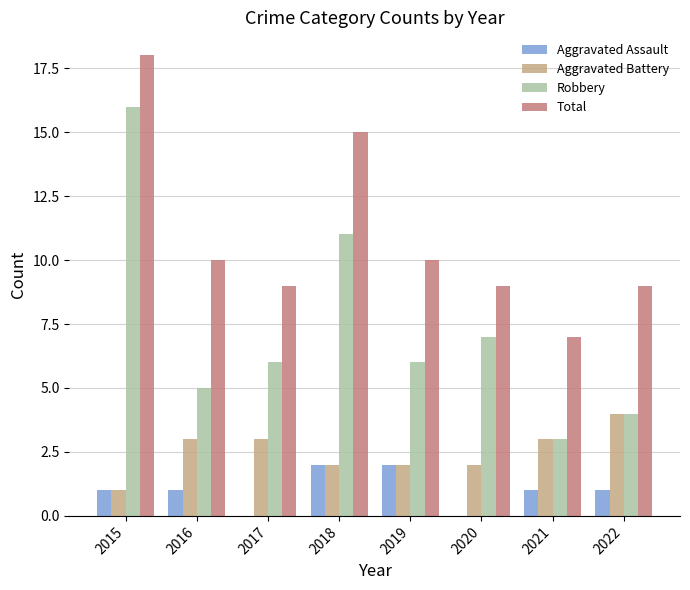

Count the number of data series in this chart.

4